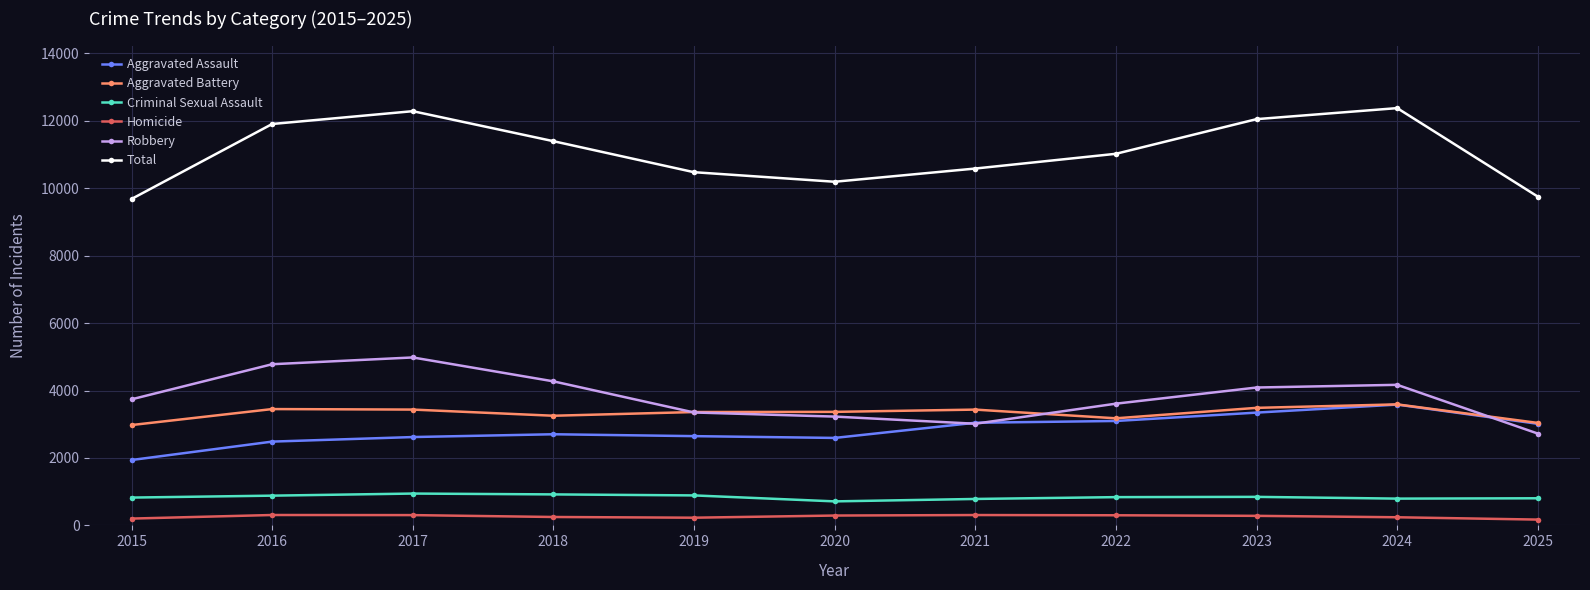

What is the highest value of the Aggravated Assault series?

3583